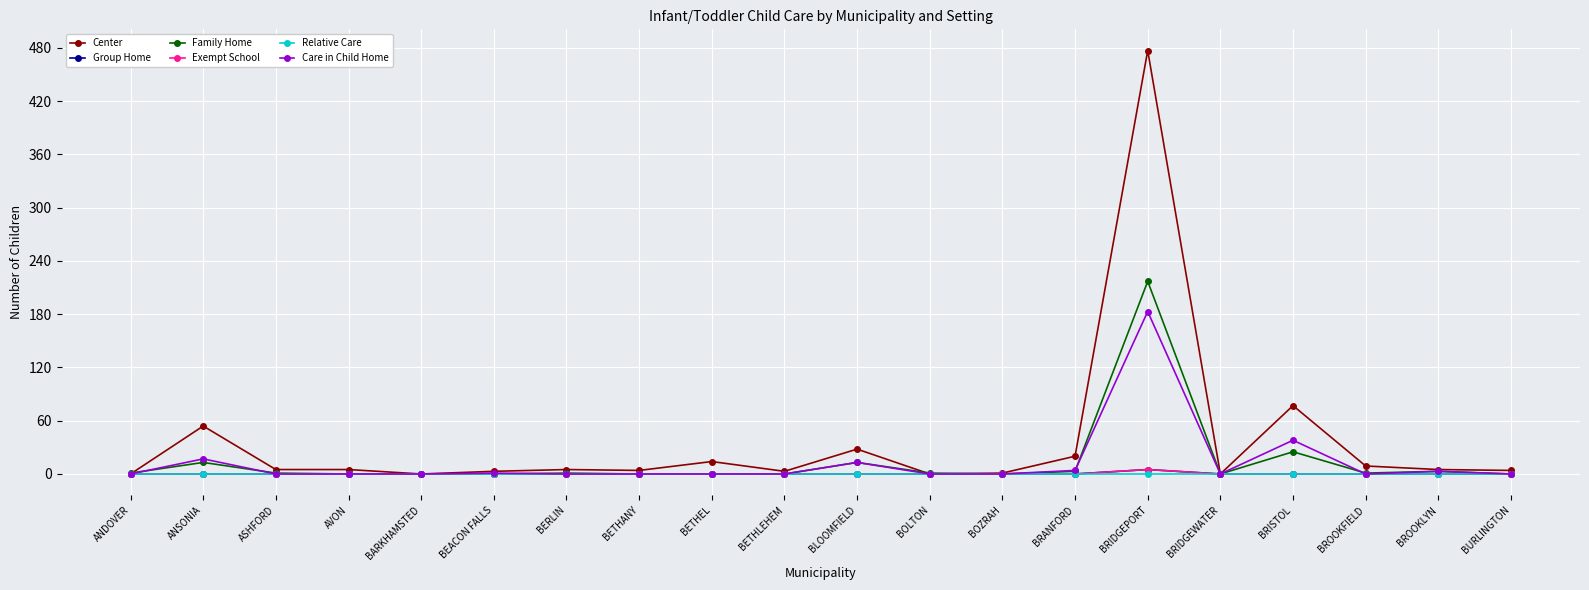

True or false: Group Home and Relative Care cross at least once.

False